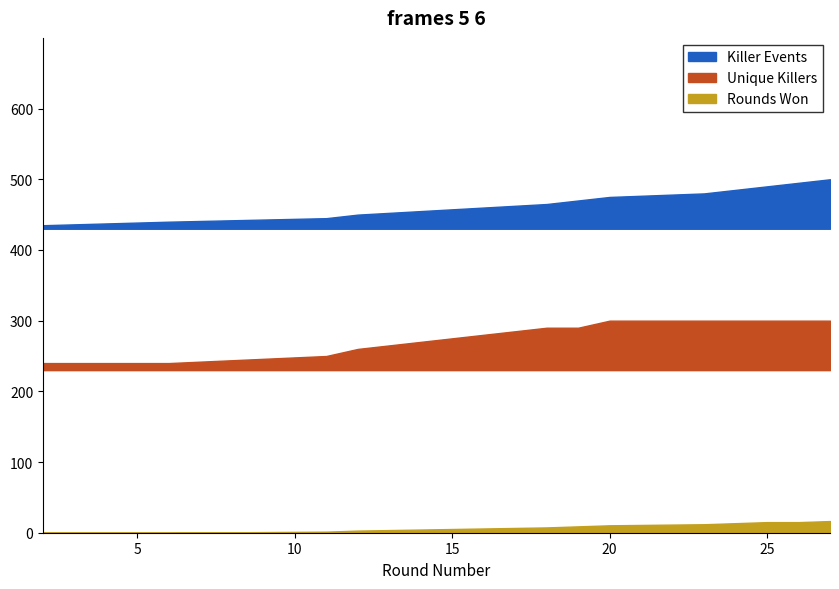

True or false: Victim cumulative and Kills (Round index) cross at least once.

False